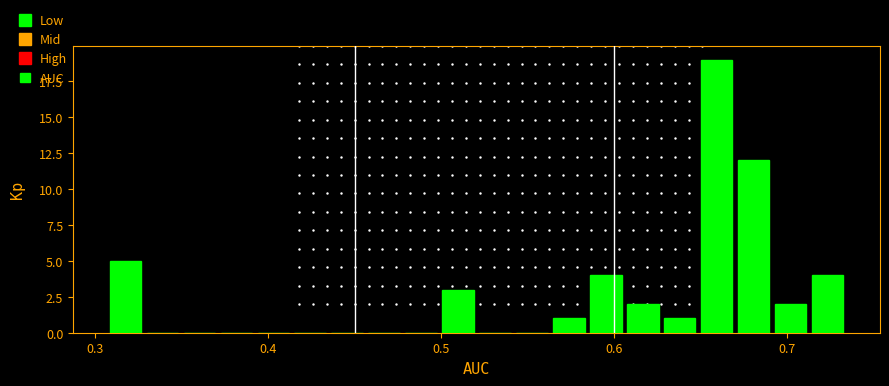

Around what value on the x-axis is the tallest bar? Give the approximate position of its centre, as read against the axis.

0.66